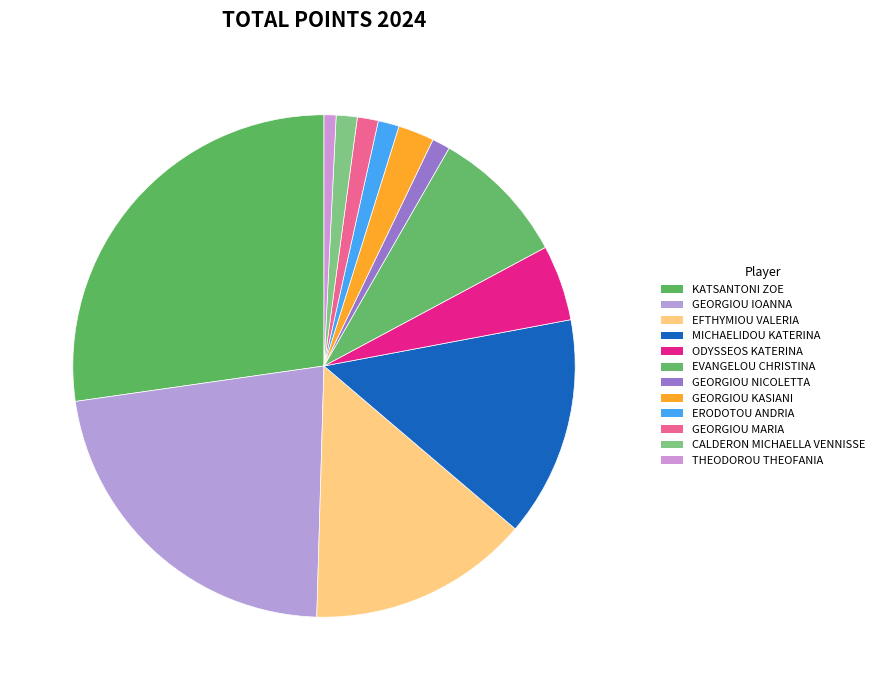

To the nearest percent, what is the difference between the largest and smallest slice percentages?

26%